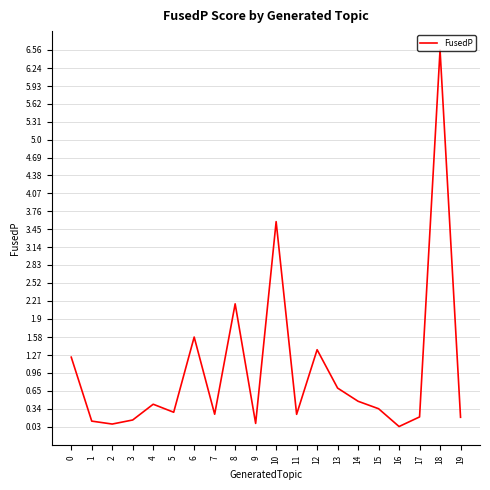

What is the difference between the values at 13 and 4?

0.3